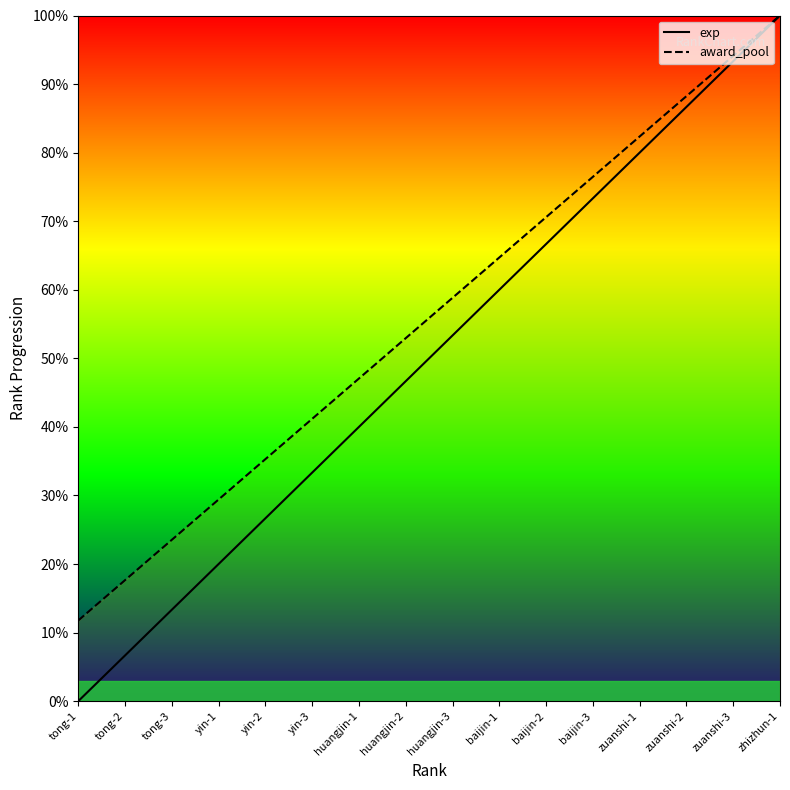

Where is award_pool nearest to the value 55?

huangjin-2